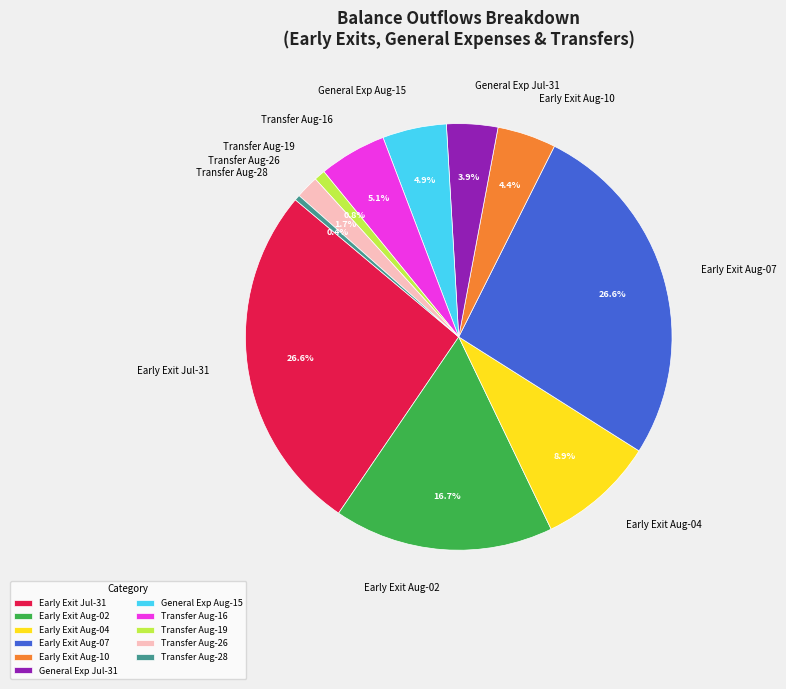

Count the number of slices in the pie.

11